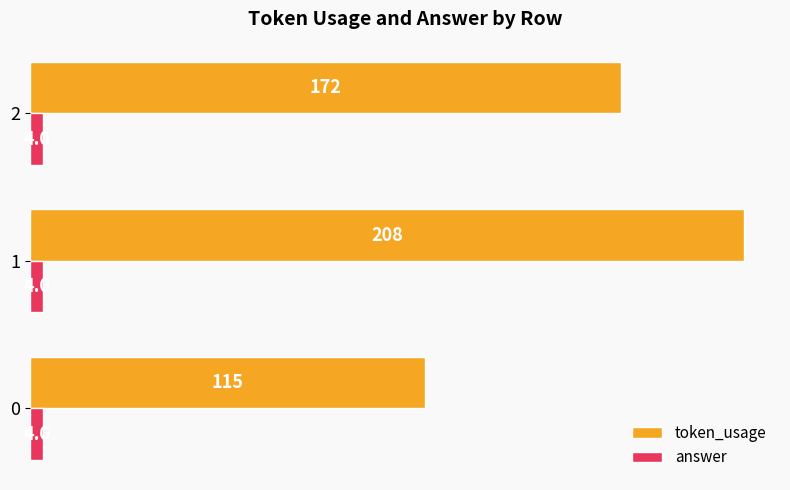

At how many categories does at least one series exceed 170?

2